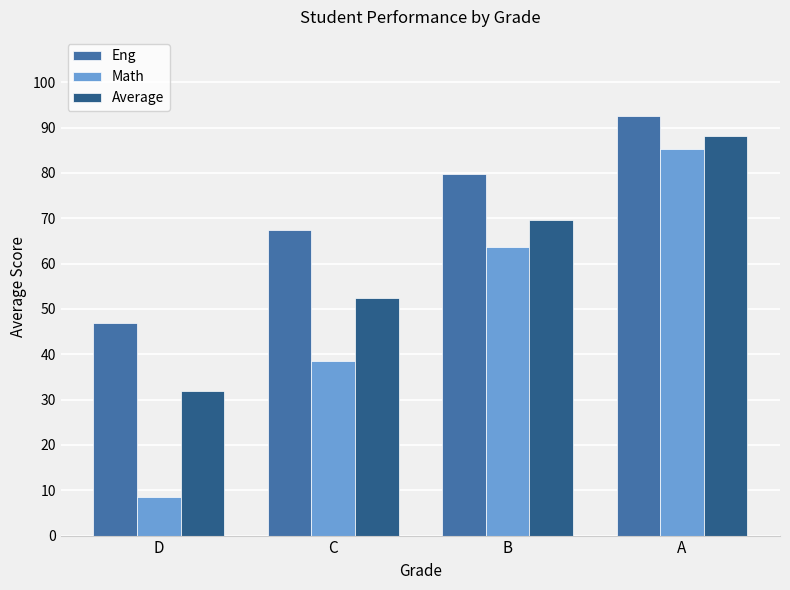

What is the highest value of the Average series?

88.2